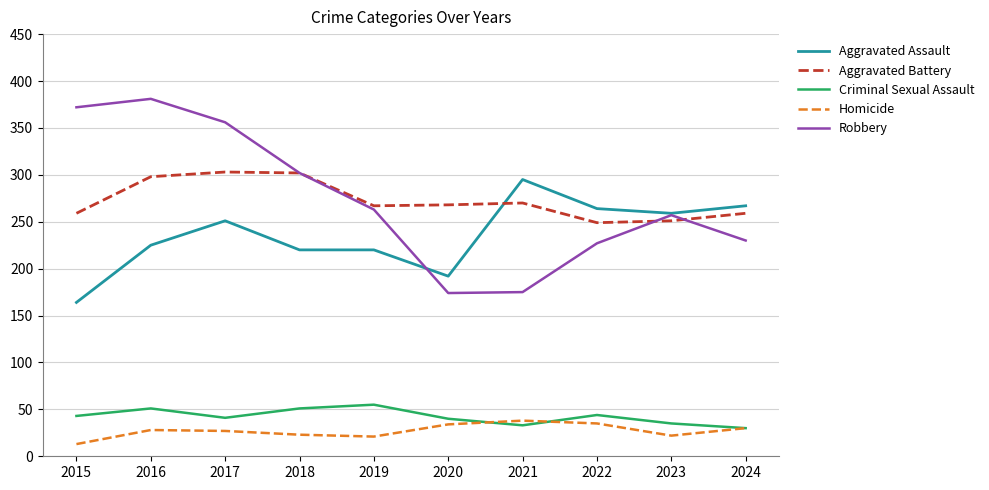

What is the sum of all Criminal Sexual Assault values?

423